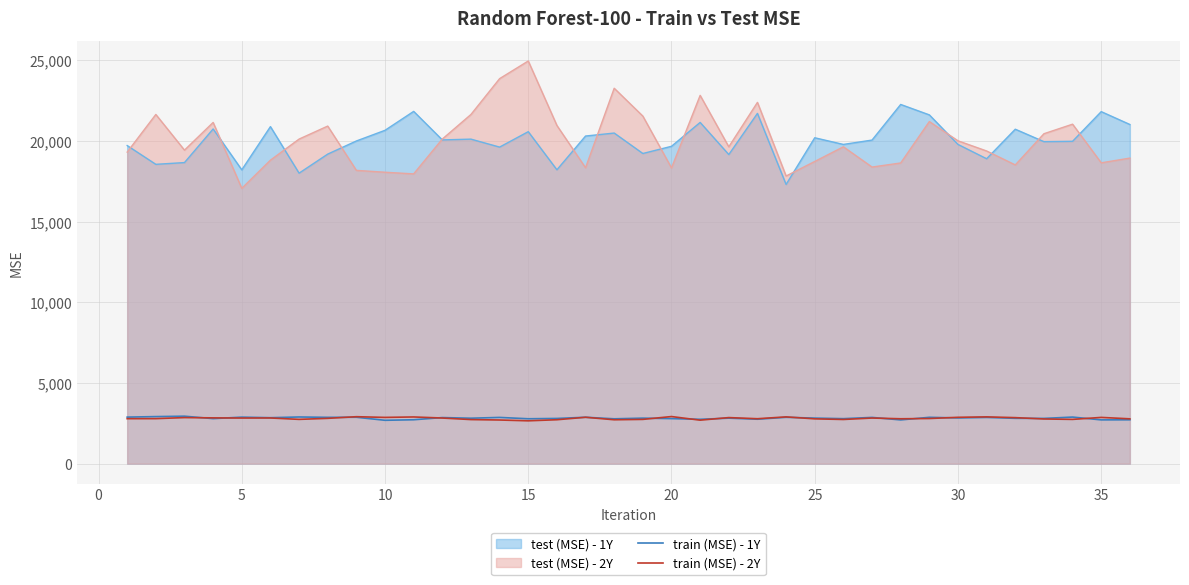

True or false: train (MSE) - 2Y and test (MSE) - 1Y intersect in this chart.

False